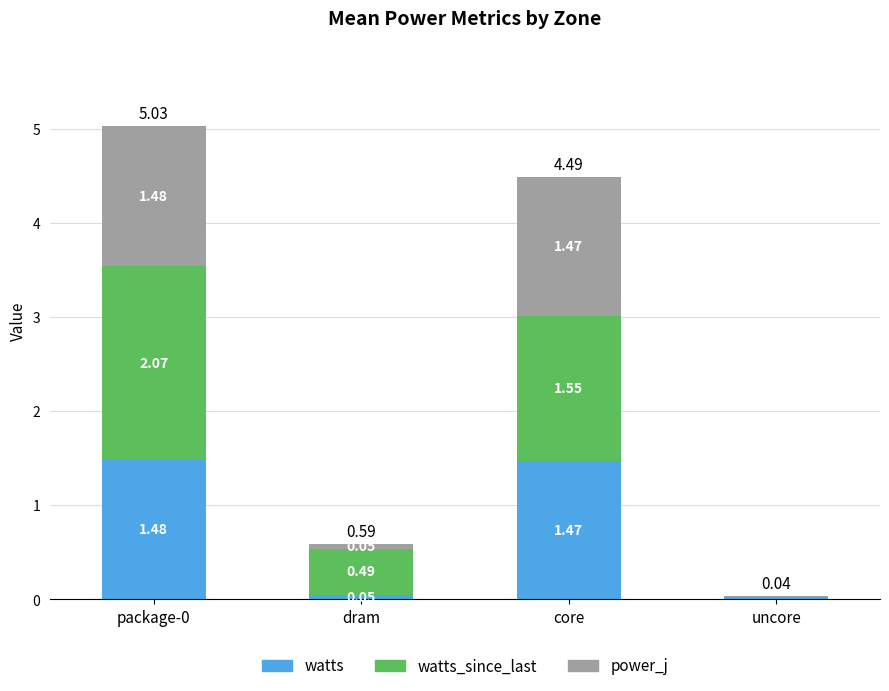

What is the total value across all series at dram?

0.6